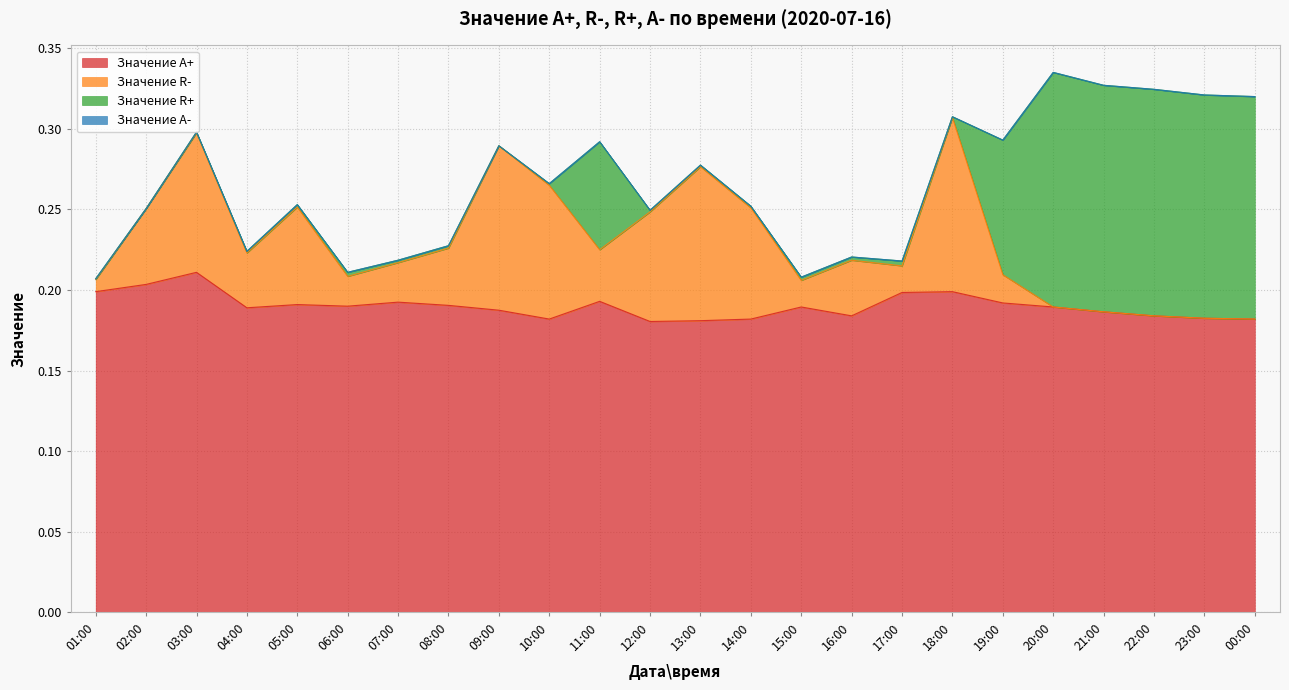

What is the average value of the Значение A+ series?

0.2